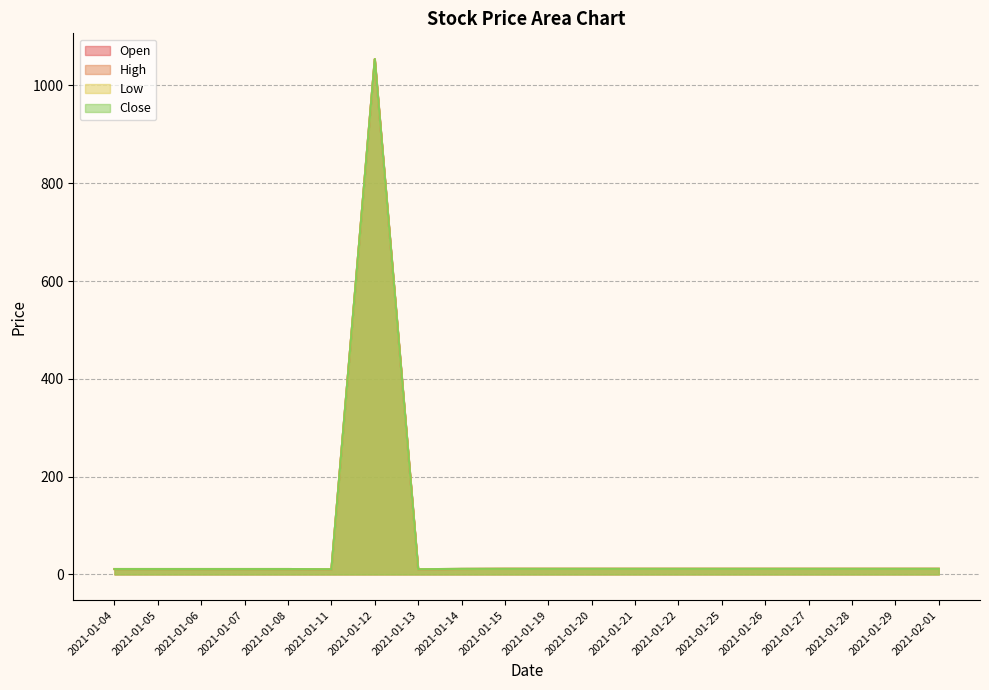

Reading left to right, list all the values displayed in this chart.

Open: 11.0	11.0	11.0	11.0	11.0	10.6	1054.0	10.5	11.0	11.4	11.4	11.4	11.4	11.4	11.4	11.4	11.4	11.4	11.4	11.4
High: 11.0	11.0	11.0	11.0	11.0	10.6	1054.0	10.5	11.4	11.4	11.4	11.4	11.4	11.4	11.4	11.4	11.4	11.4	11.4	11.4
Low: 11.0	11.0	11.0	11.0	11.0	10.5	1054.0	10.5	11.0	11.4	11.4	11.4	11.4	11.4	11.4	11.4	11.4	11.4	11.4	11.4
Close: 11.0	11.0	11.0	11.0	11.0	10.5	1054.0	10.5	11.4	11.4	11.4	11.4	11.4	11.4	11.4	11.4	11.4	11.4	11.4	11.4